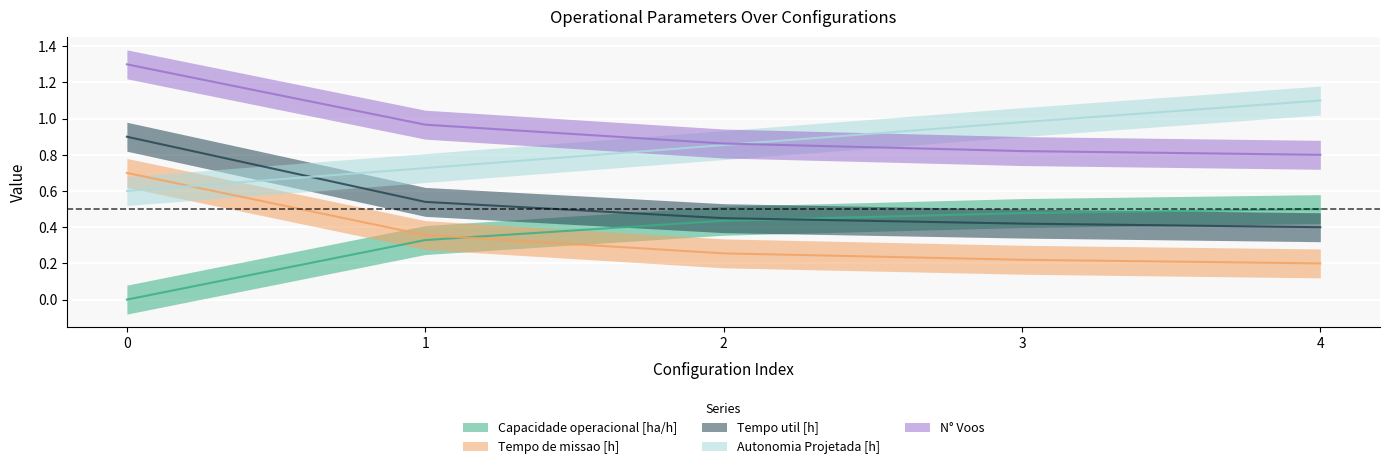

What is the sum of the Tempo de missao [h] values at 4 and 3?

0.4